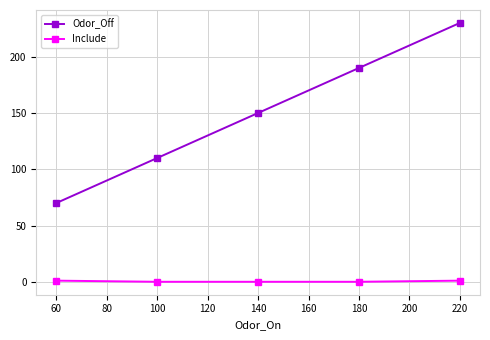

True or false: Odor_Off has a value of 99 at 60.

False